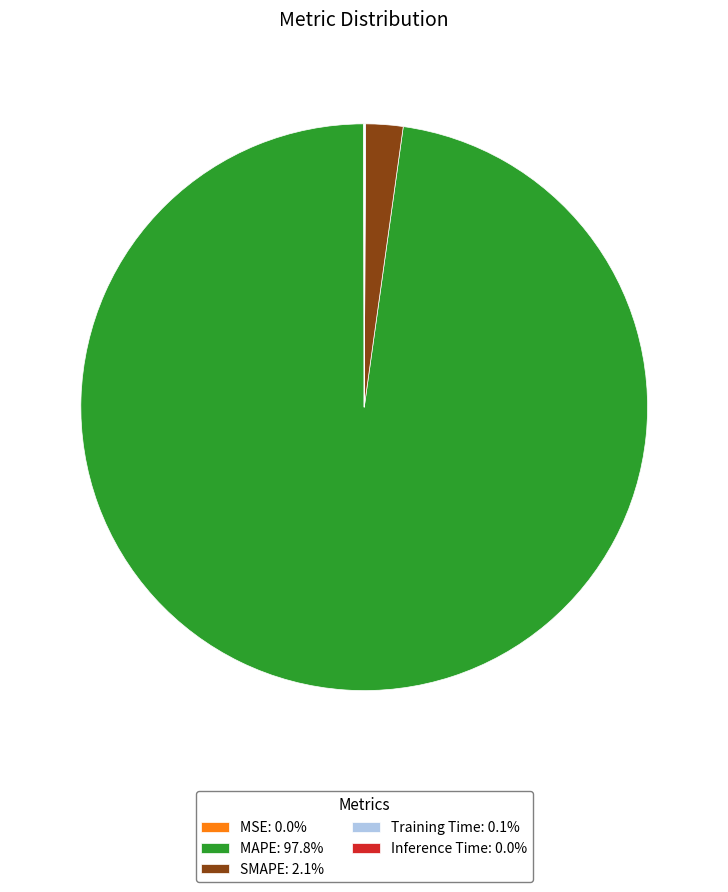

Does MAPE: 97.8% represent more than half of the total?

Yes